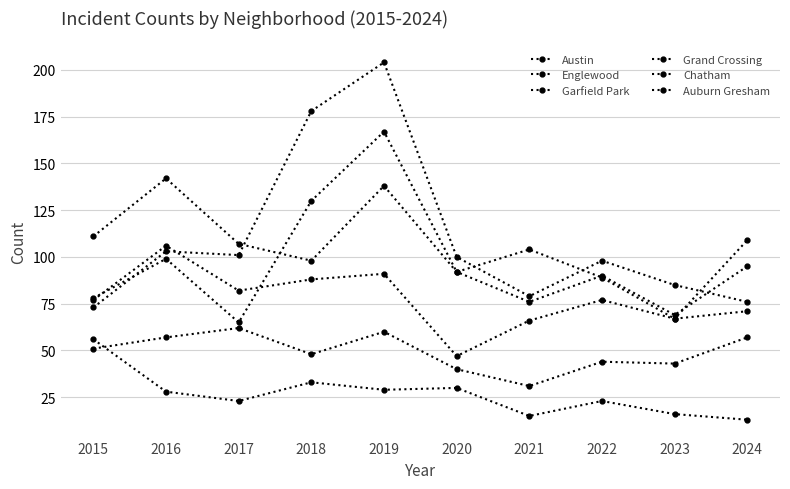

Is this an area chart (filled region under the line)?

No